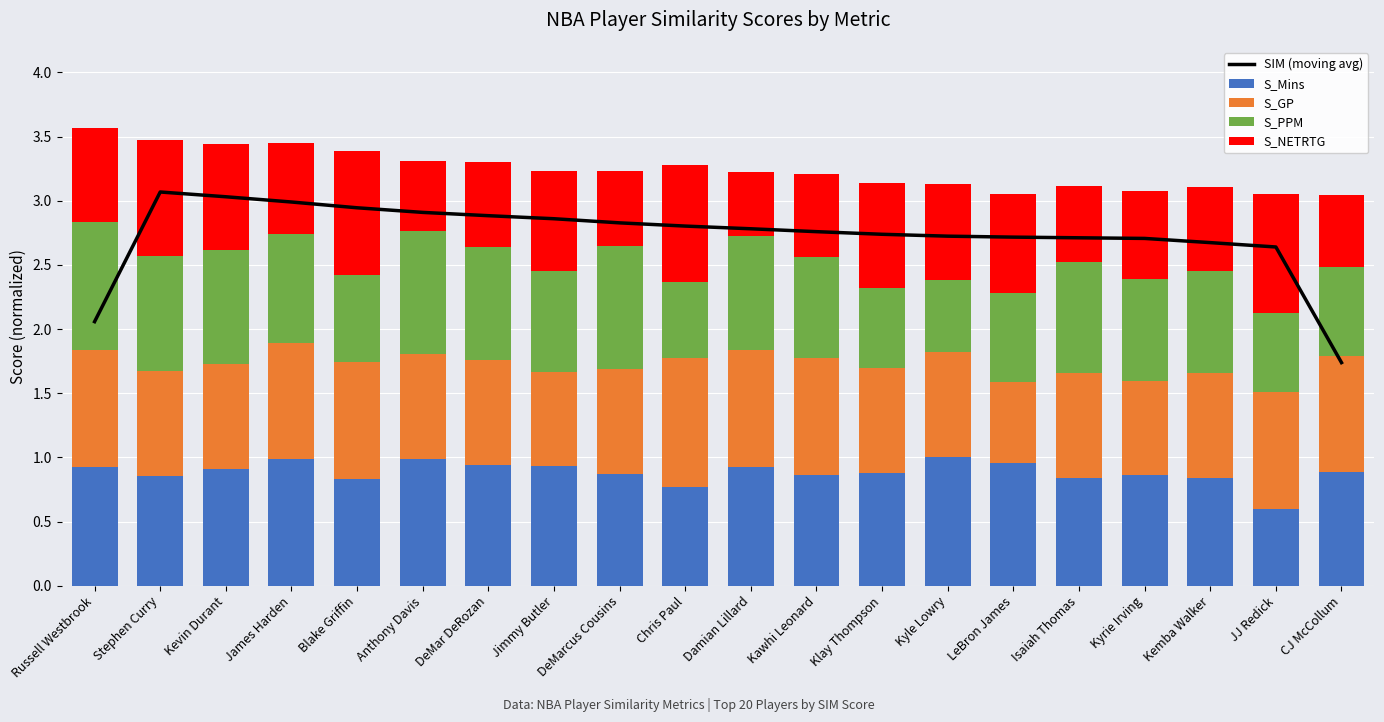

What is the greatest value displayed?

3.1